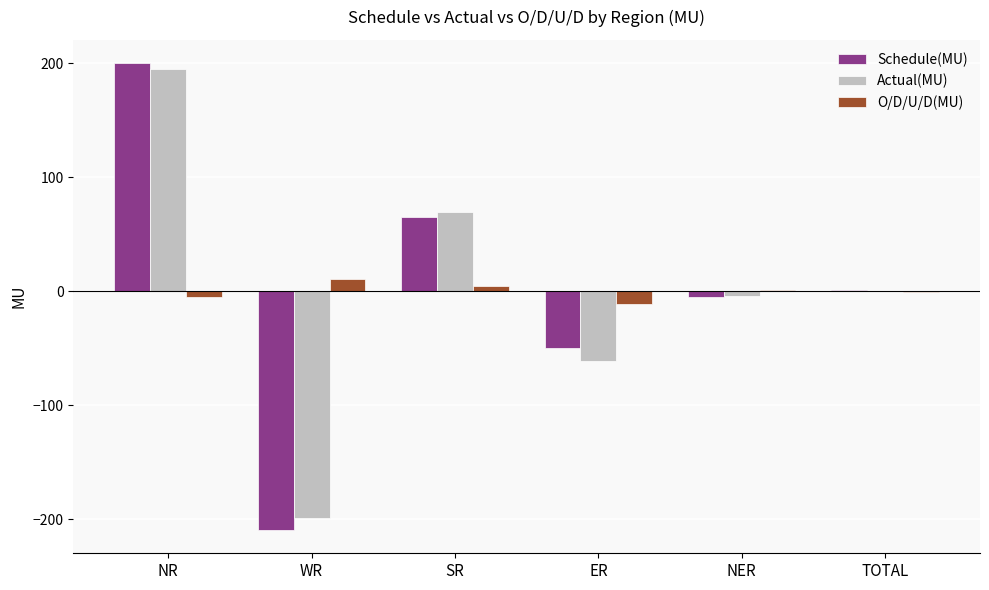

What is the sum of all Schedule(MU) values?

1.4